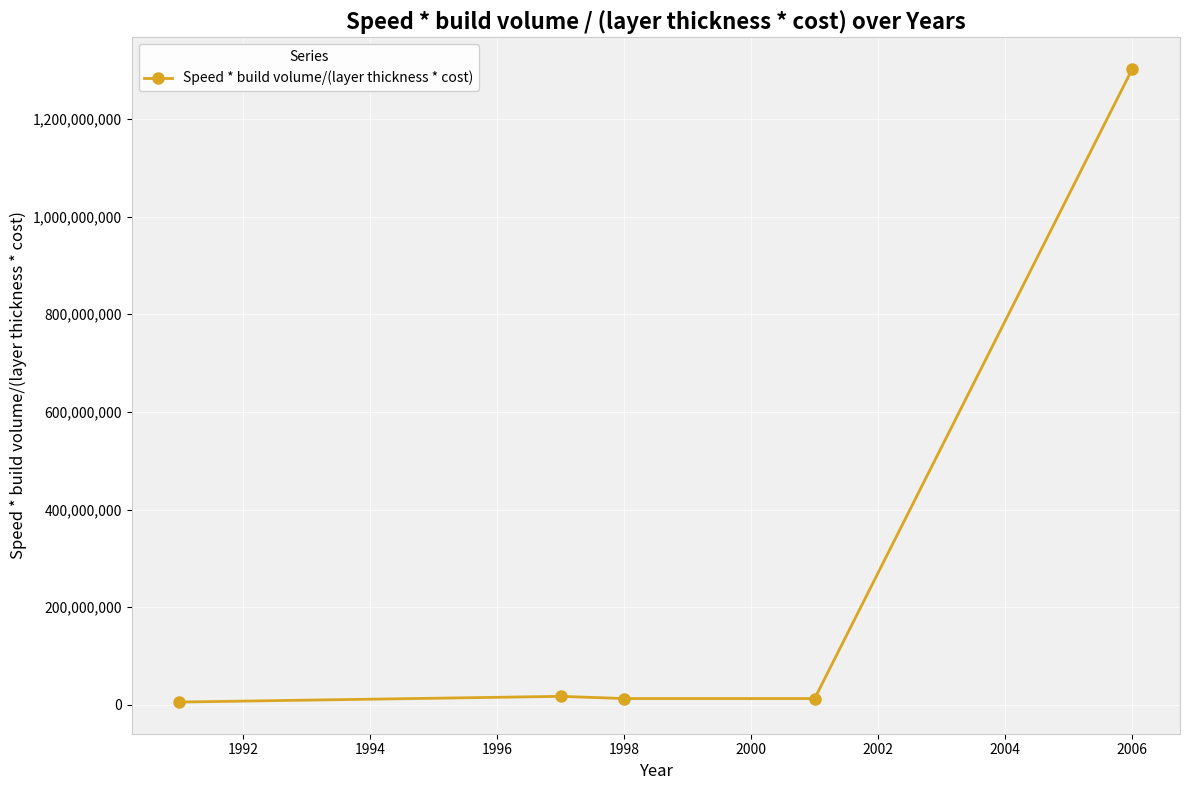

How many interior local peaks (higher than both neighbors) does the data have?

1